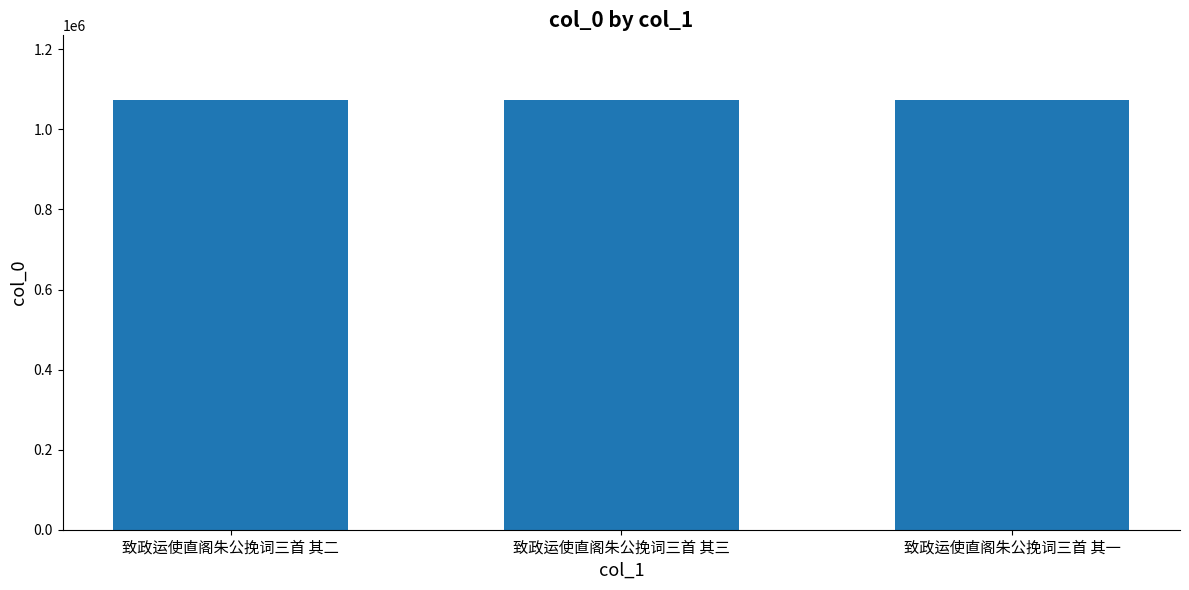

How many categories are shown in the chart?

3